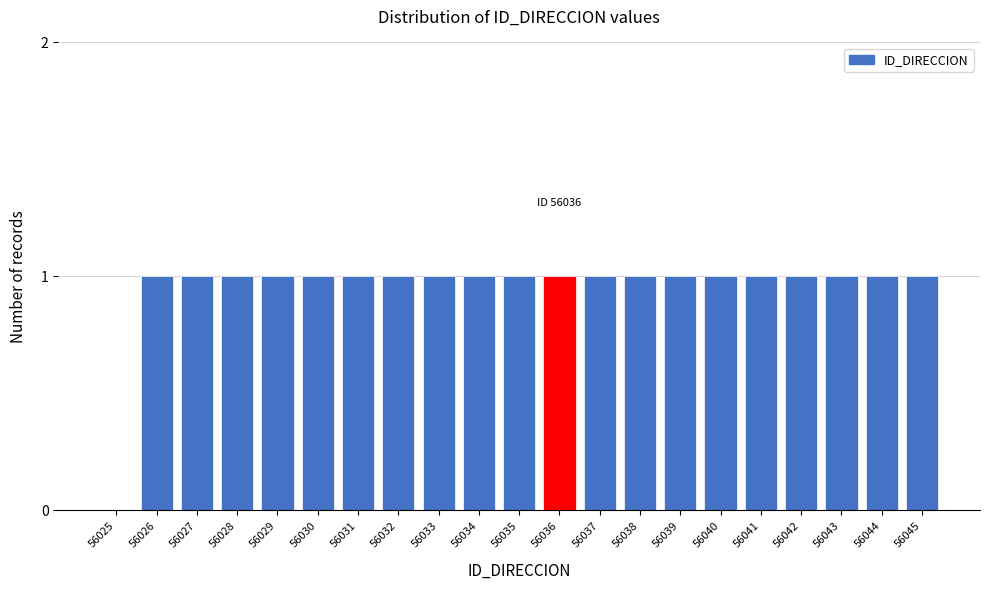

Reading left to right, what are all the values shown in this chart?

56025=0	56026=1	56027=1	56028=1	56029=1	56030=1	56031=1	56032=1	56033=1	56034=1	56035=1	56036=1	56037=1	56038=1	56039=1	56040=1	56041=1	56042=1	56043=1	56044=1	56045=1